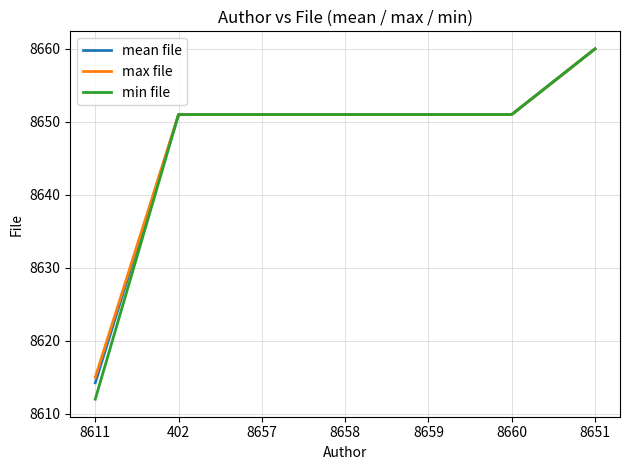

What is the maximum value shown in the chart?

8660.0